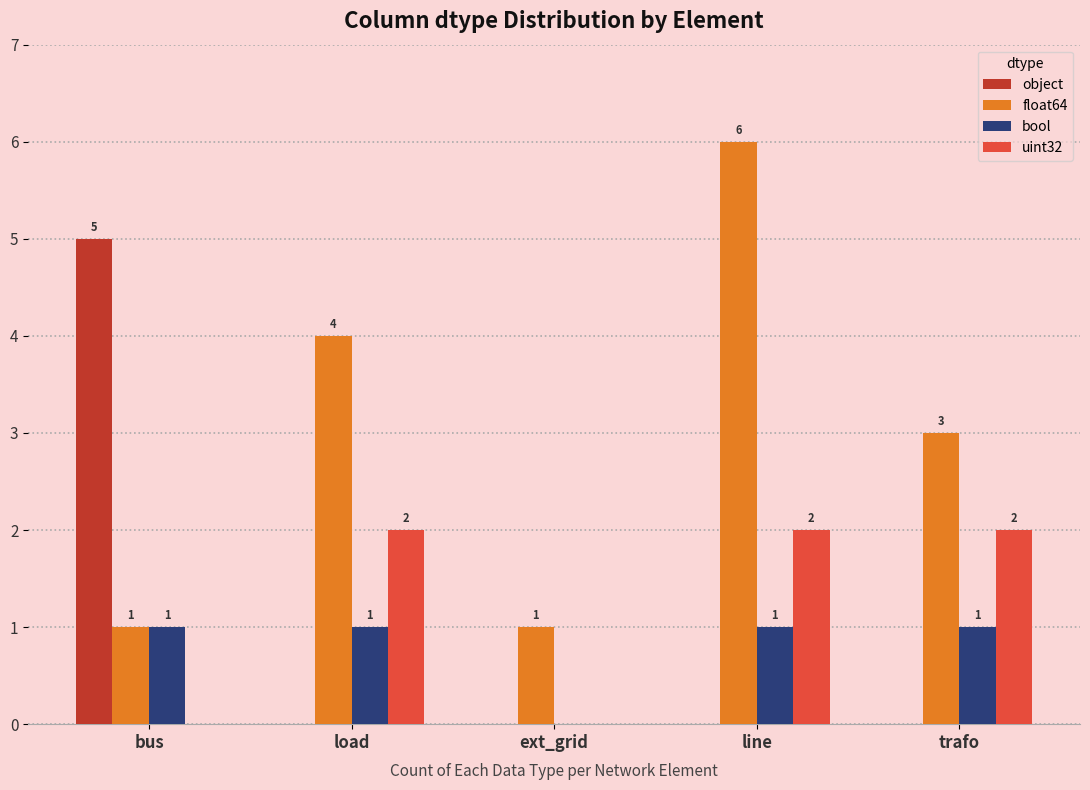

What is the maximum value shown in the chart?

6